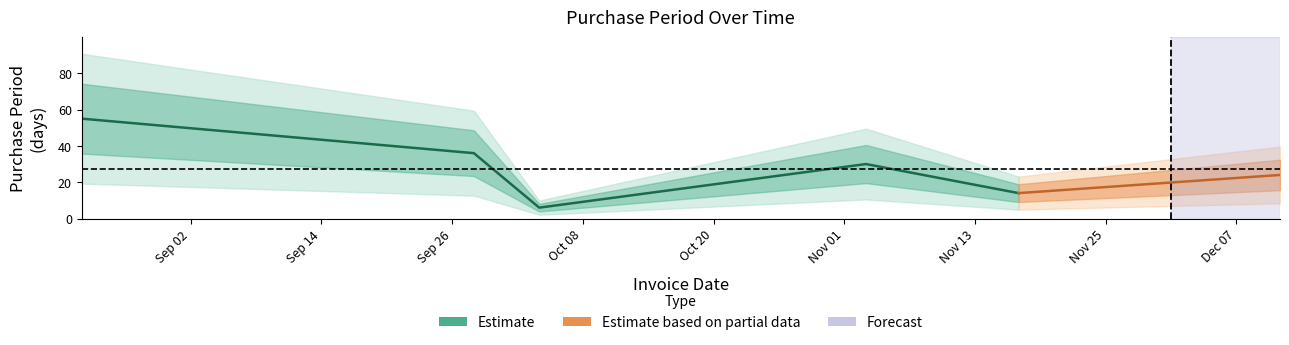

What is the value of the 5th point from the left?

14